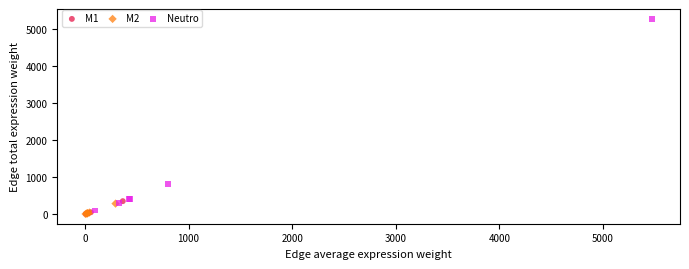

What are all the series names shown in the legend?

M1, M2, Neutro